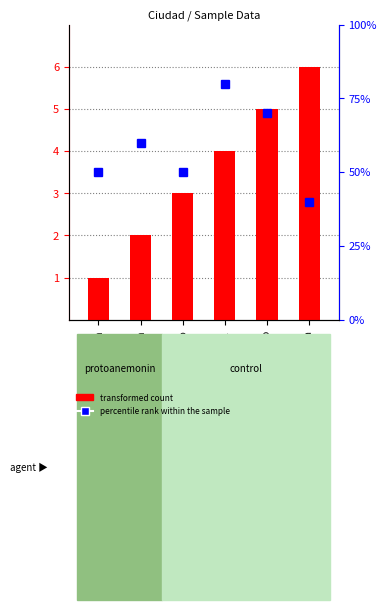

Does the chart contain any negative values?

No